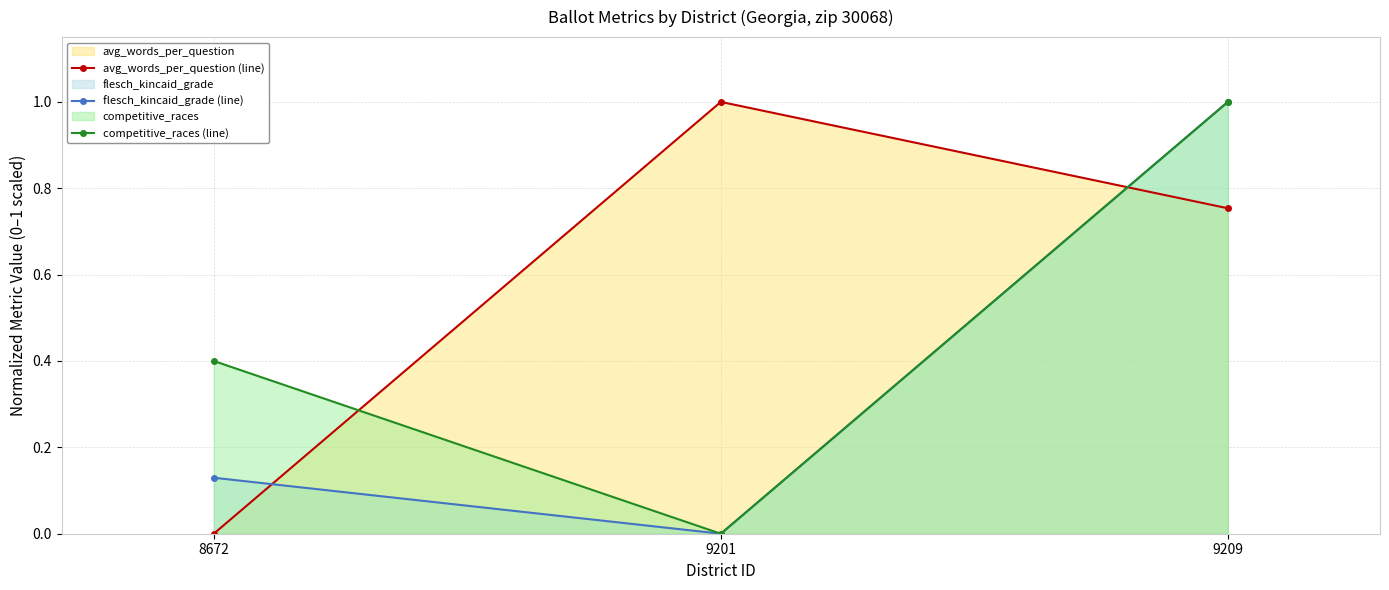

What is the difference between the maximum and minimum values in the competitive_races (line) series?

1.0